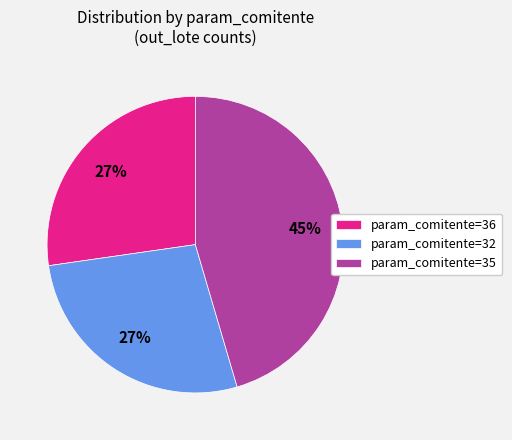

How many slices are in this pie chart?

3